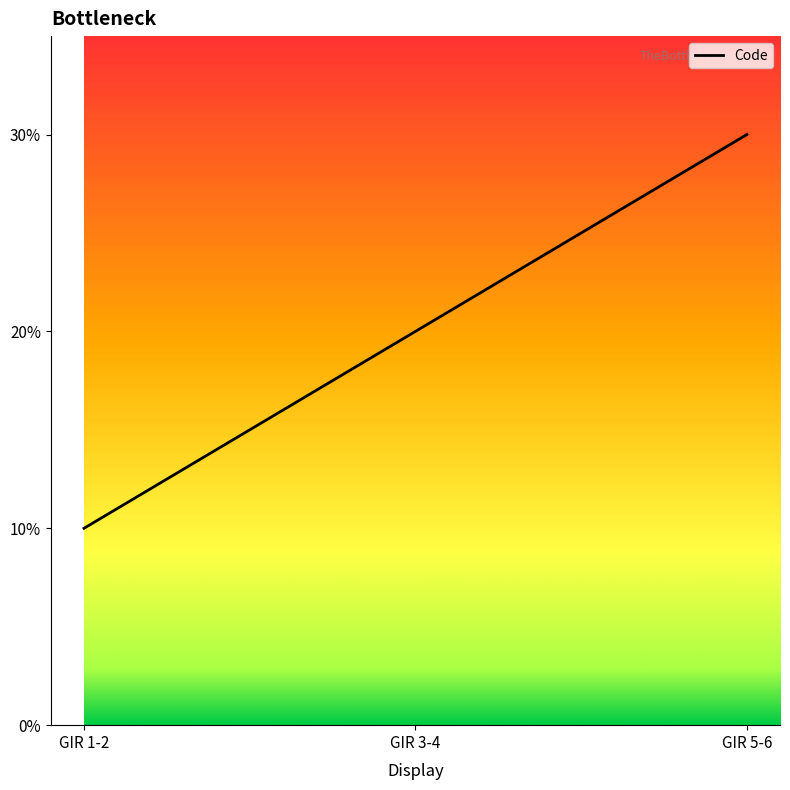

Is this an area chart (filled region under the line)?

No